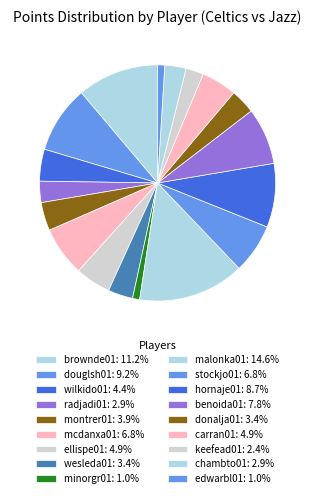

How many segments does this pie chart have?

18